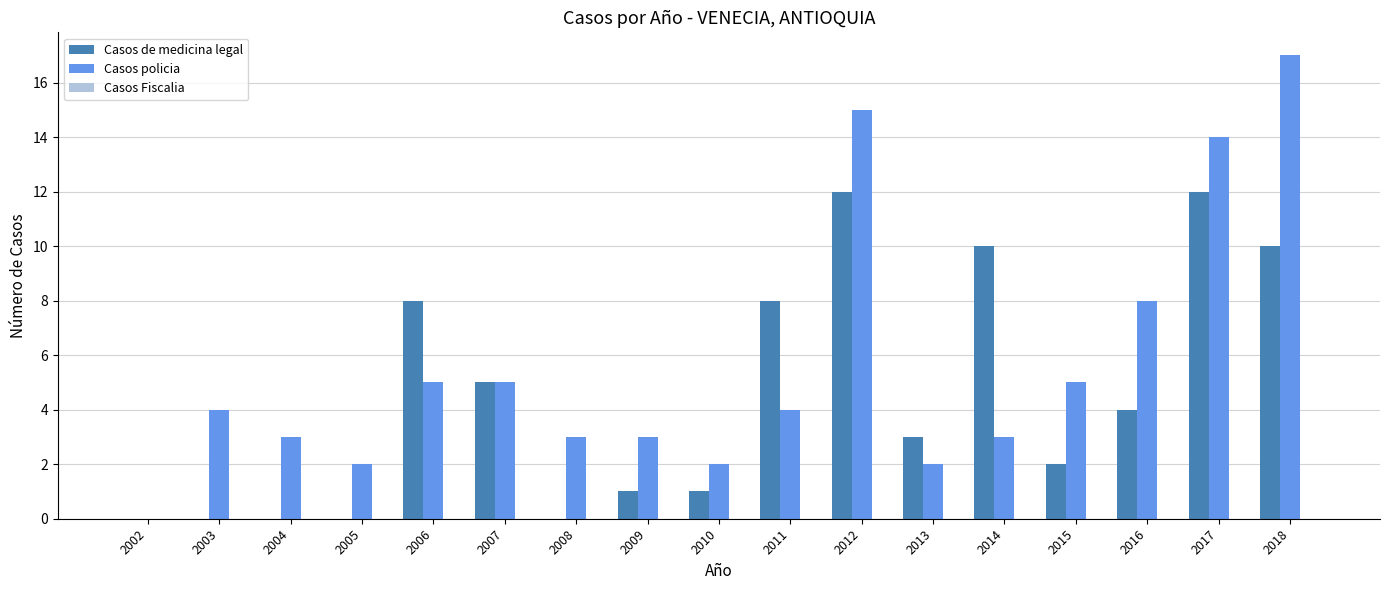

Where is Casos policia nearest to the value 8?

2016